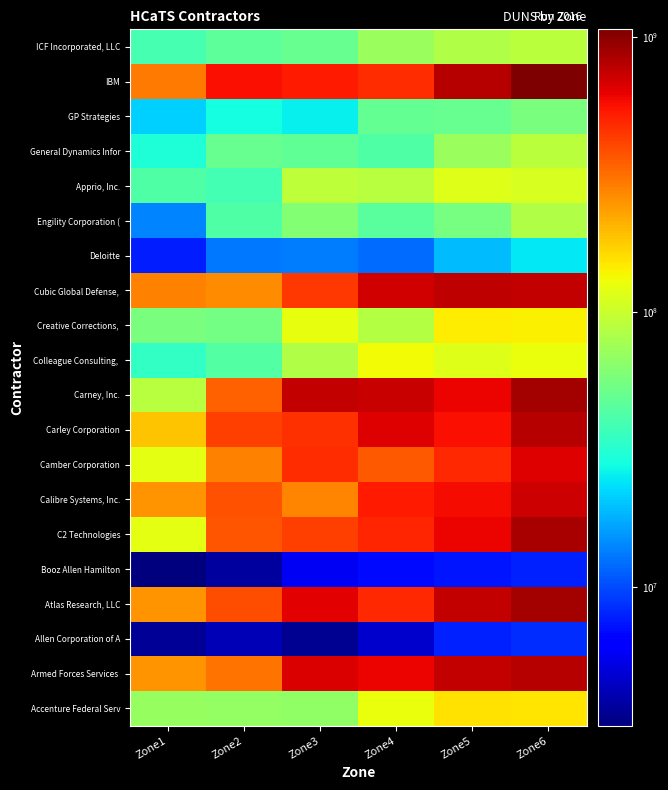

At which category does the chart reach its peak across all series?

Zone6